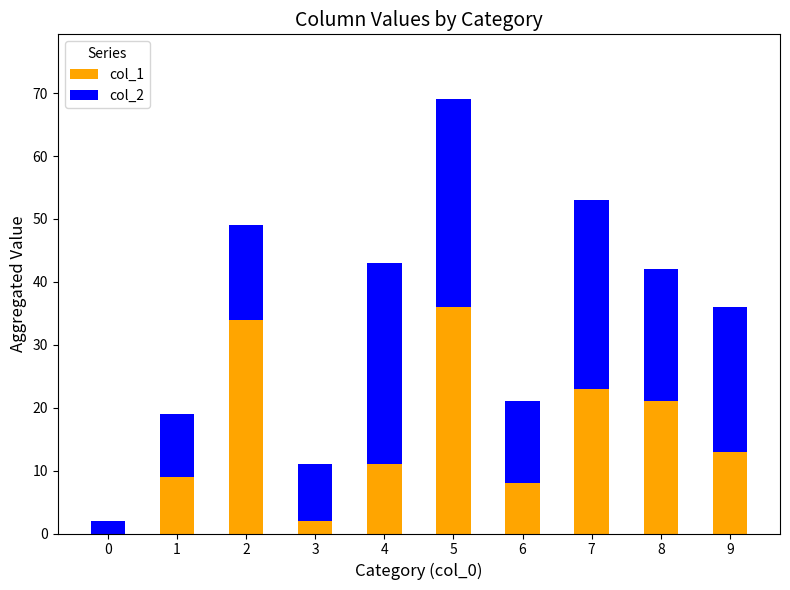

The value of col_1 at 8 is 21. True or false?

True